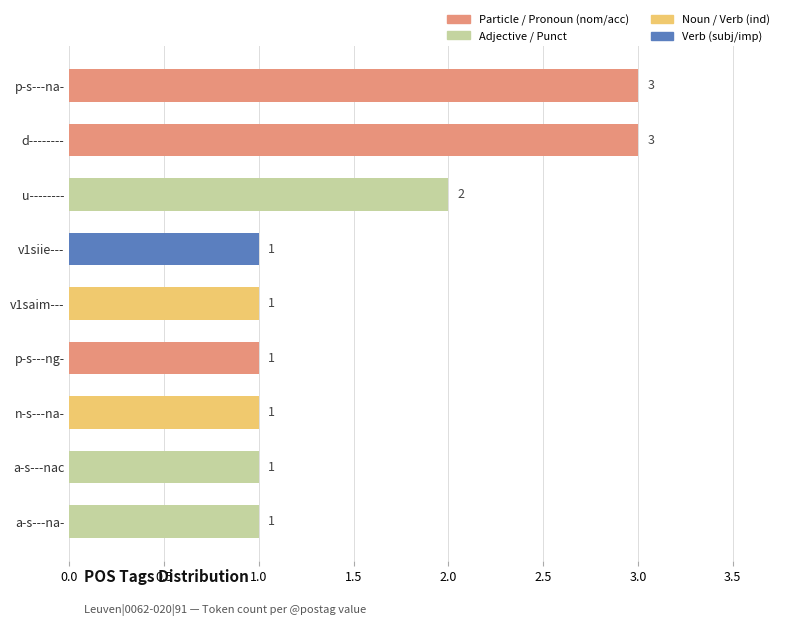

Does the chart contain any negative values?

No